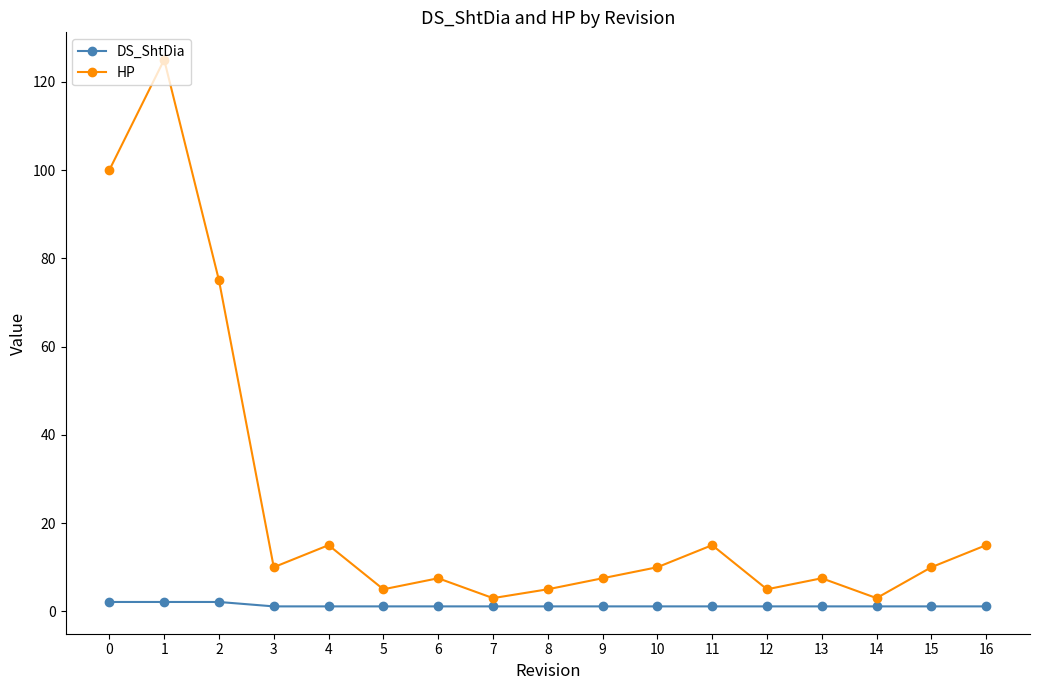

What are all the series names shown in the legend?

DS_ShtDia, HP